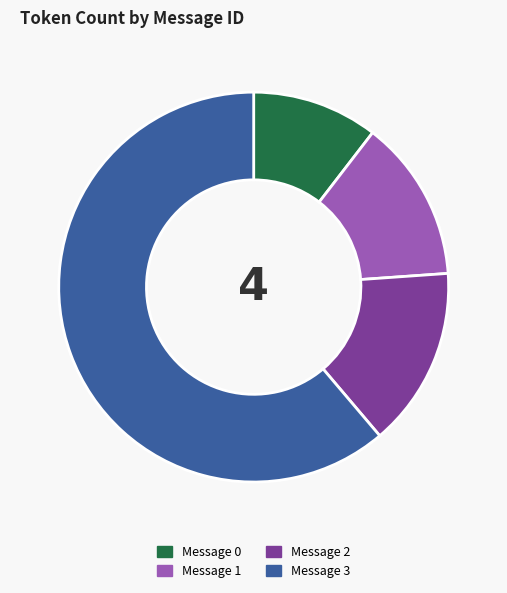

Count the number of slices in the pie.

4